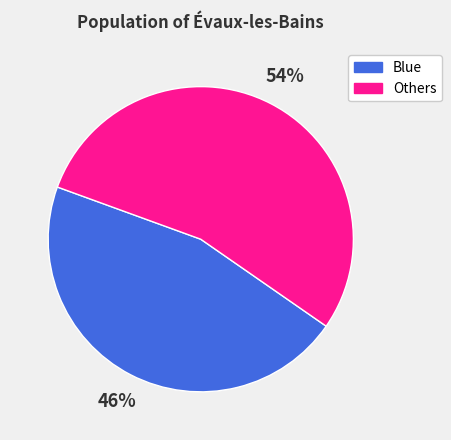

How many slices are in this pie chart?

2